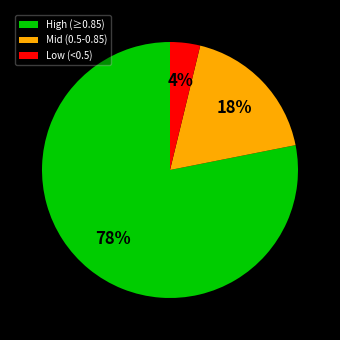

Do High (≥0.85) and Low (<0.5) together represent more than half of the pie?

Yes